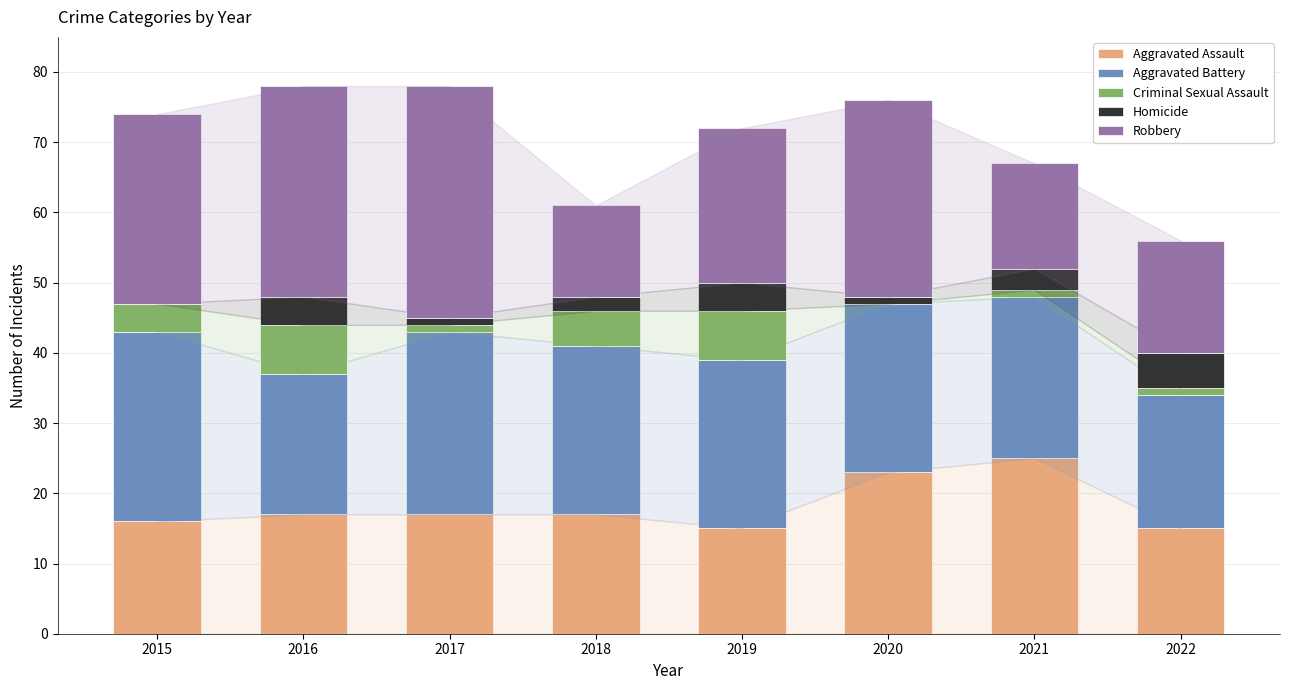

Is it true that Aggravated Assault equals 11 at 2020?

False